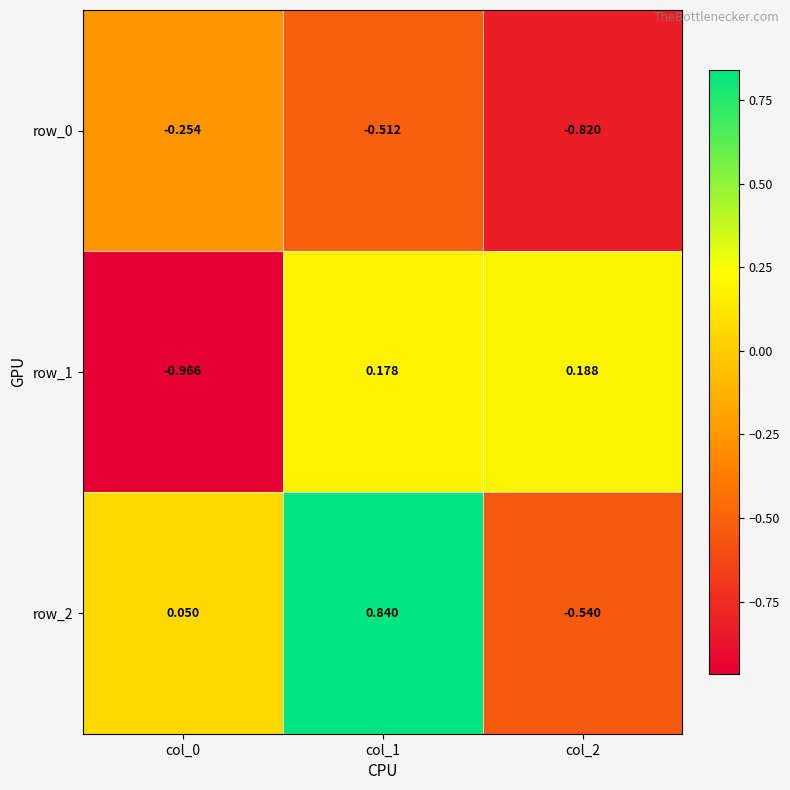

Is the value of row_2 at col_1 greater than the value of row_1 at col_0?

Yes